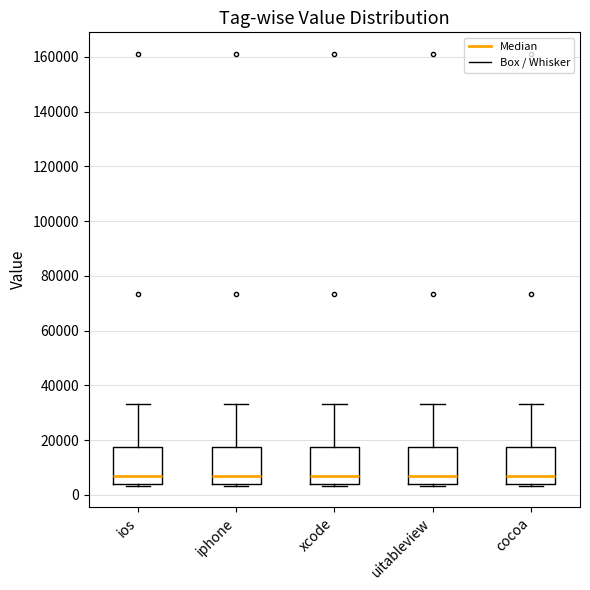

Reading left to right, read every box against the y-axis: the position of its median line, the range the box covers, and the ends of its whiskers. The values are not printed on the chart, so give them approximately, as read against the axis.

ios: median 6000, box 4000 to 18000, whiskers 4000 to 34000
iphone: median 6000, box 4000 to 18000, whiskers 4000 to 34000
xcode: median 6000, box 4000 to 18000, whiskers 4000 to 34000
uitableview: median 6000, box 4000 to 18000, whiskers 4000 to 34000
cocoa: median 6000, box 4000 to 18000, whiskers 4000 to 34000